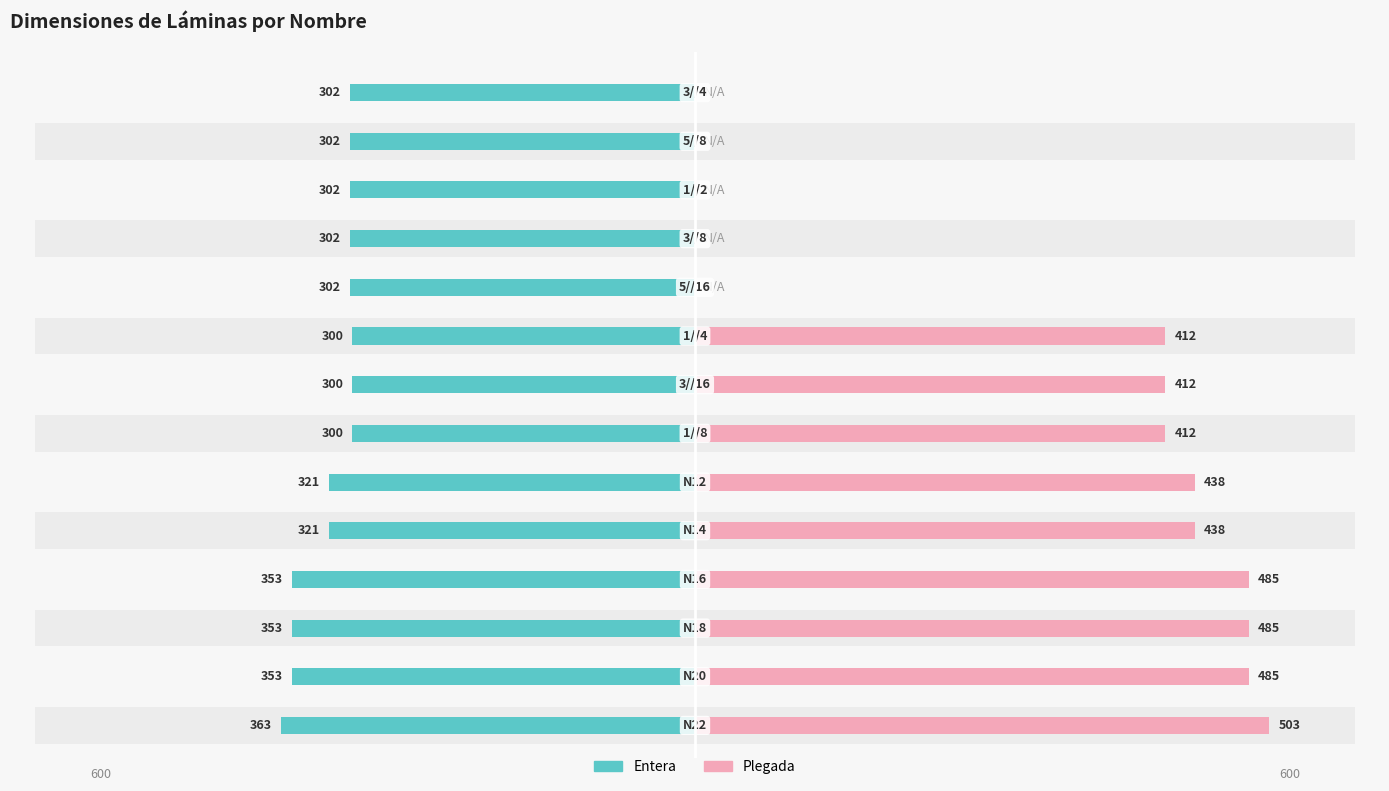

What is the value of the Entera bar at the 4th from the left?

-353